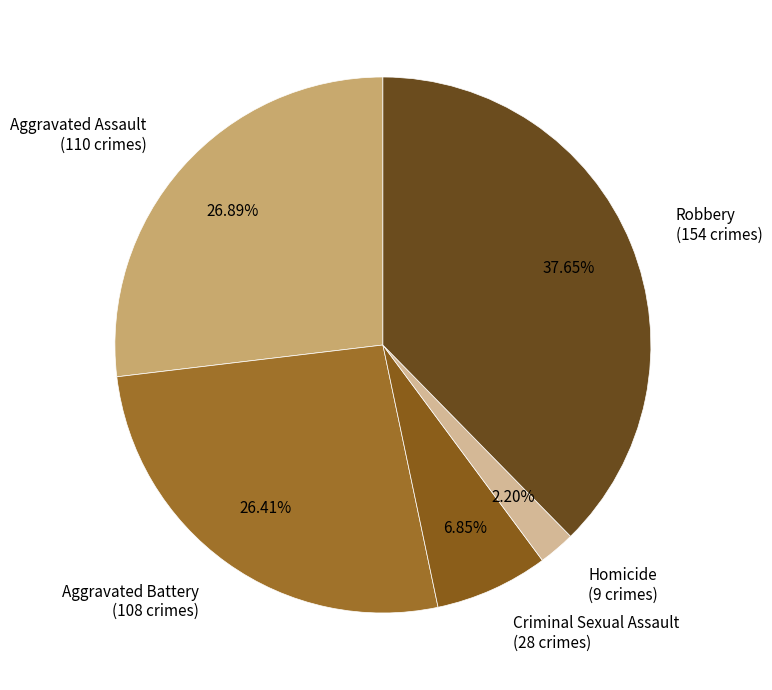

The Criminal Sexual Assault slice represents 7% of the pie. True or false?

True